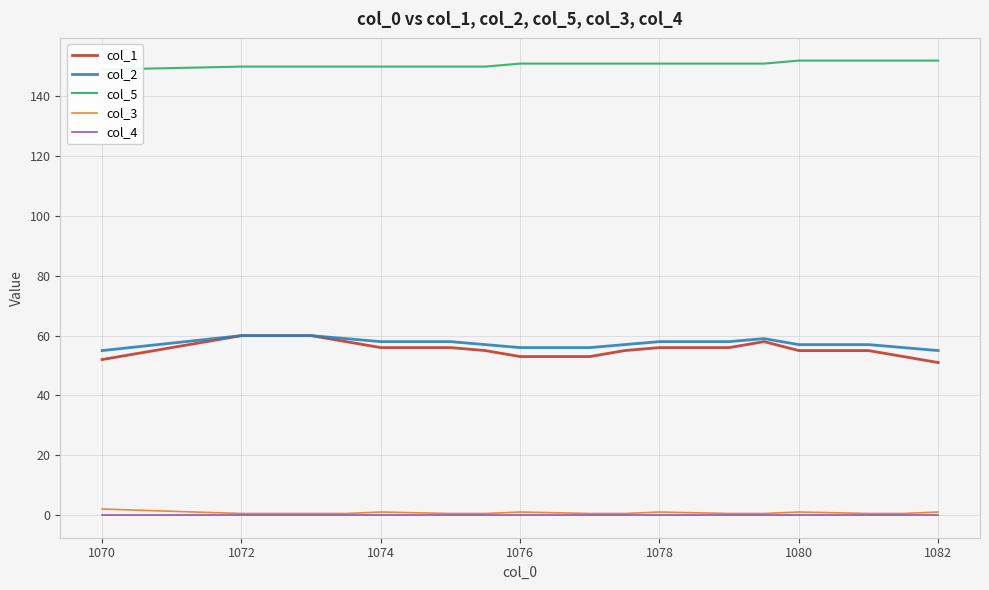

The col_2 series shows 55.0 at 1082. True or false?

True